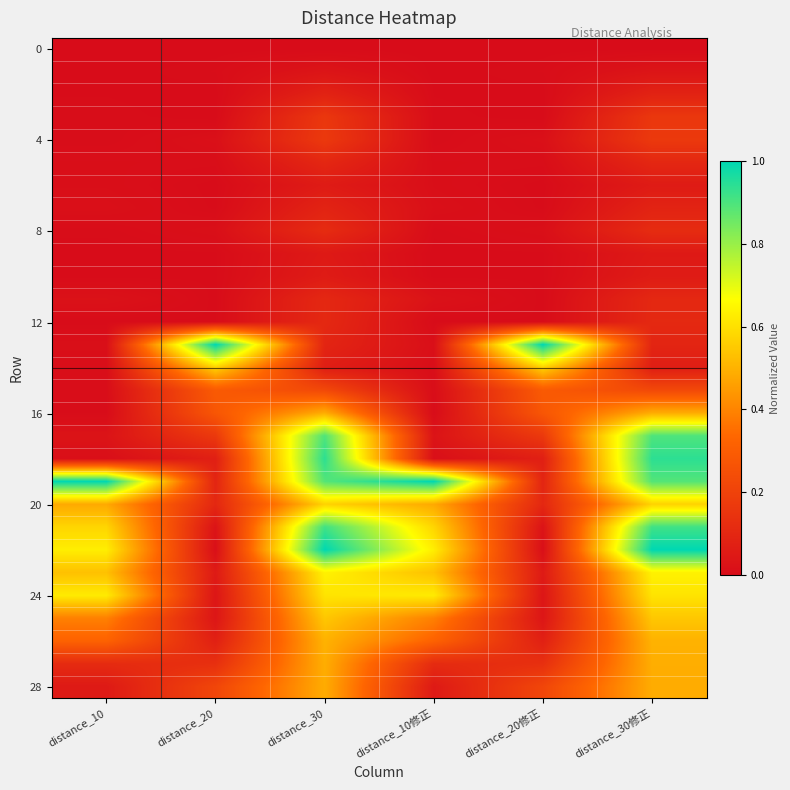

At how many categories does at least one series exceed 0?

6